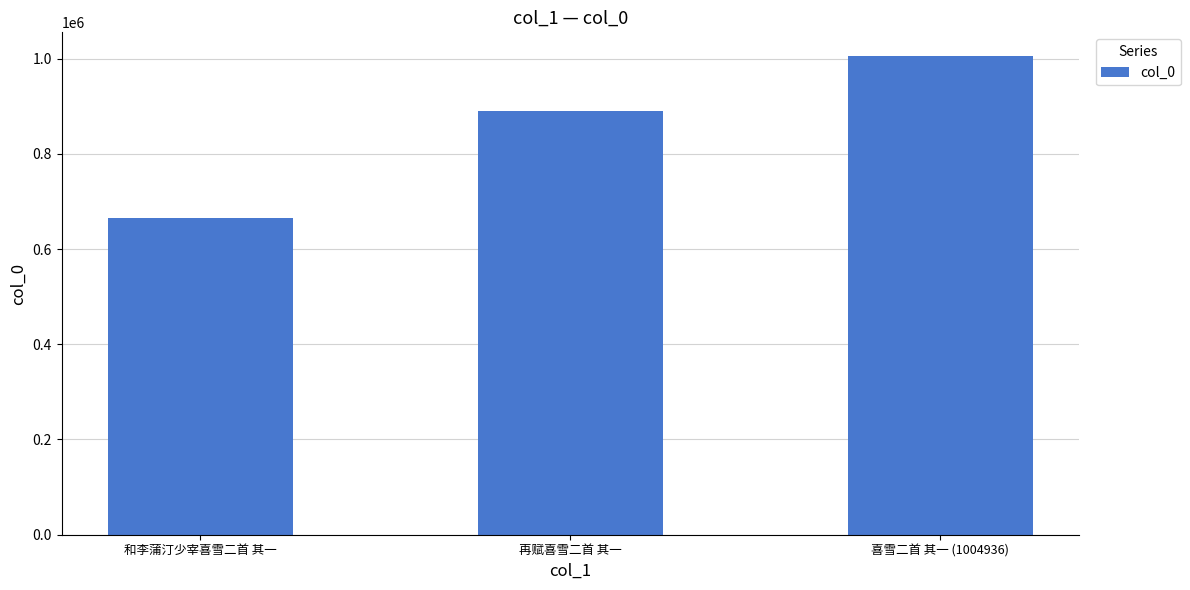

Approximately how many times larger is the value at 再赋喜雪二首 其一 compared to 和李蒲汀少宰喜雪二首 其一?

1.3